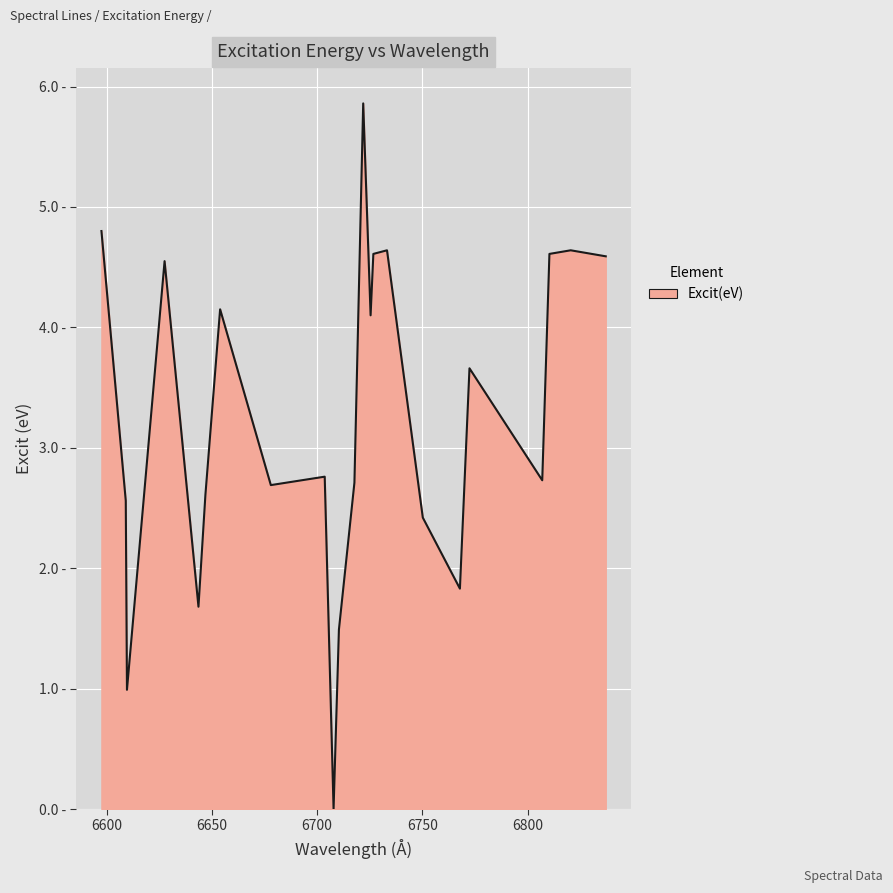

How many interior local peaks (higher than both neighbors) does the data have?

7